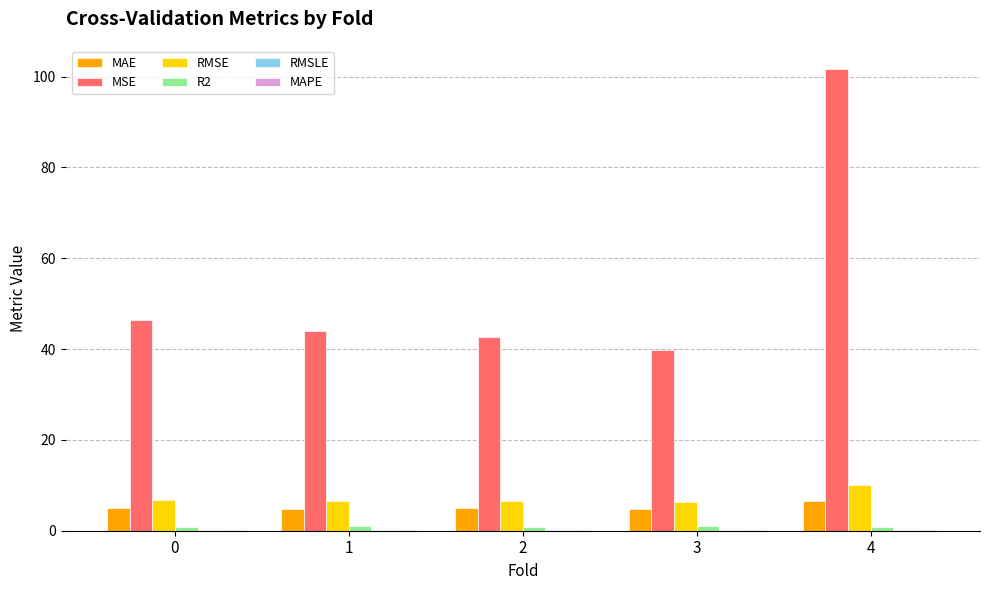

At which category is the sum across all series the highest?

4